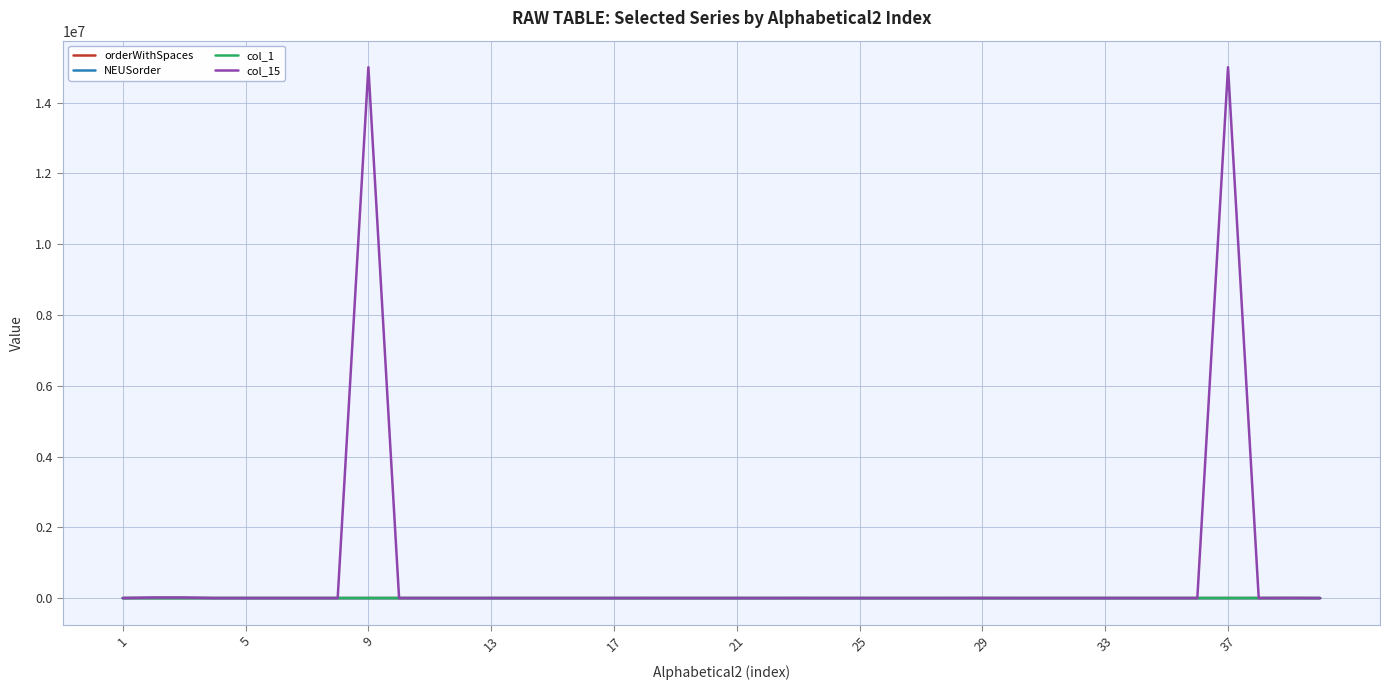

Which series has the largest total across all categories?

col_15